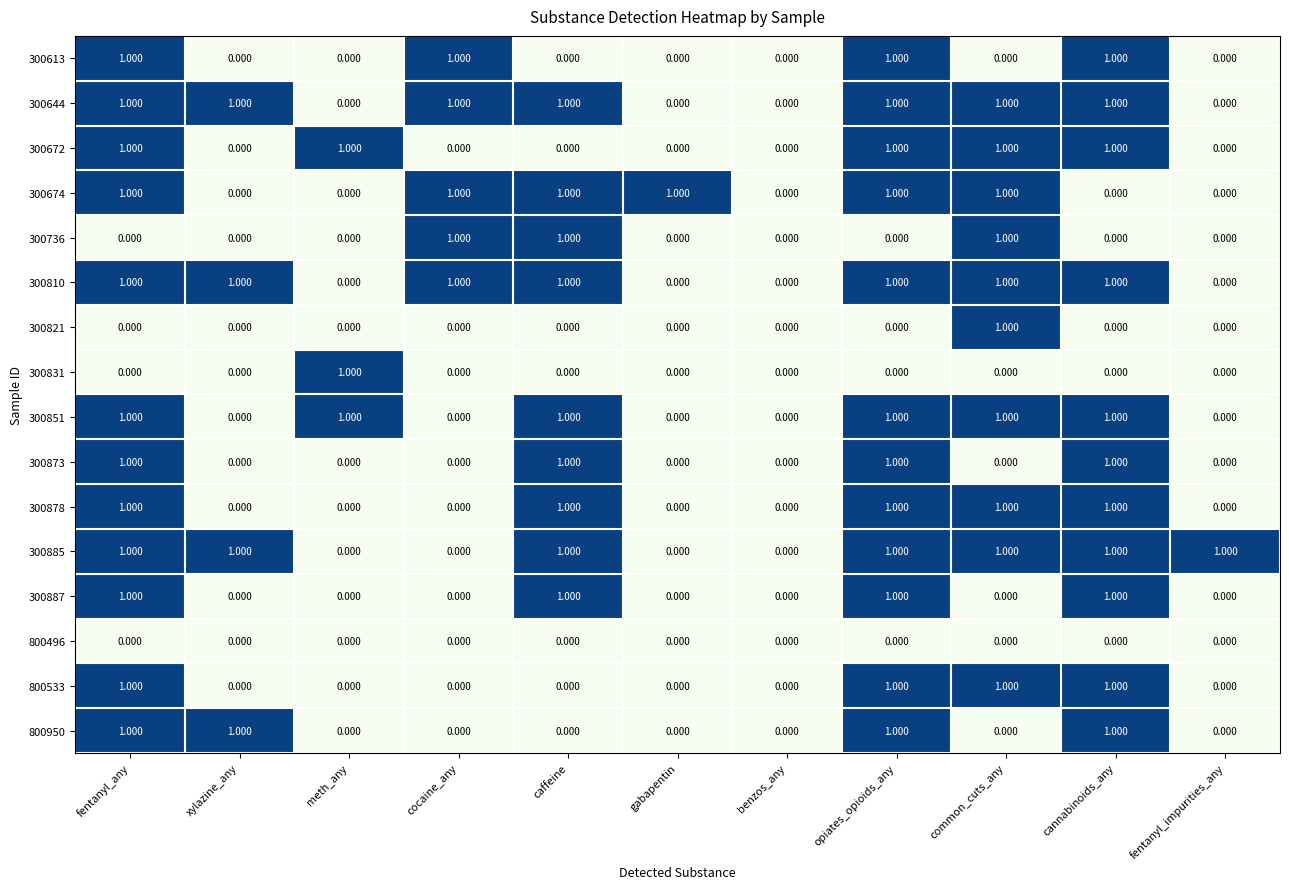

Is the value of 300821 at fentanyl_any greater than the value of 300873 at caffeine?

No